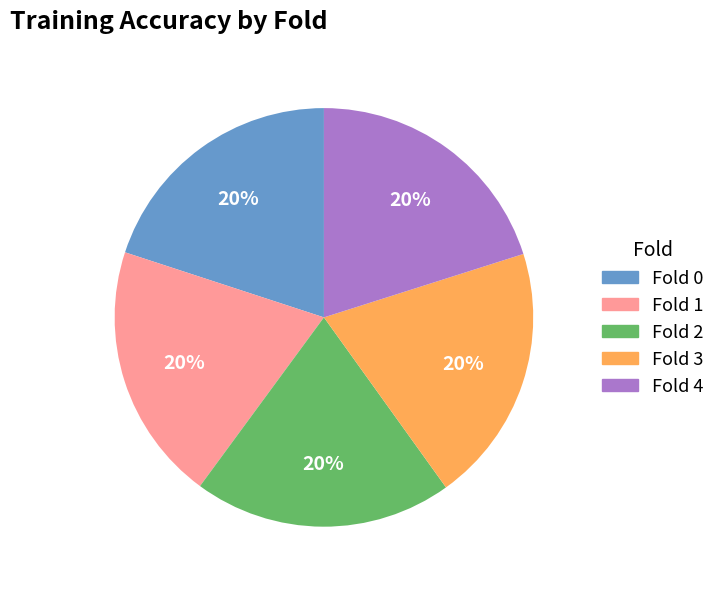

Count the number of slices in the pie.

5